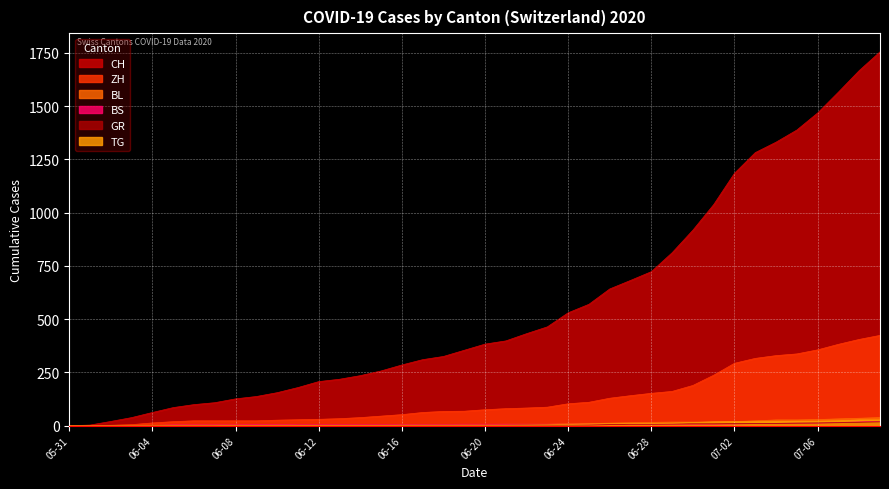

How many data points in CH are less than 383?

20